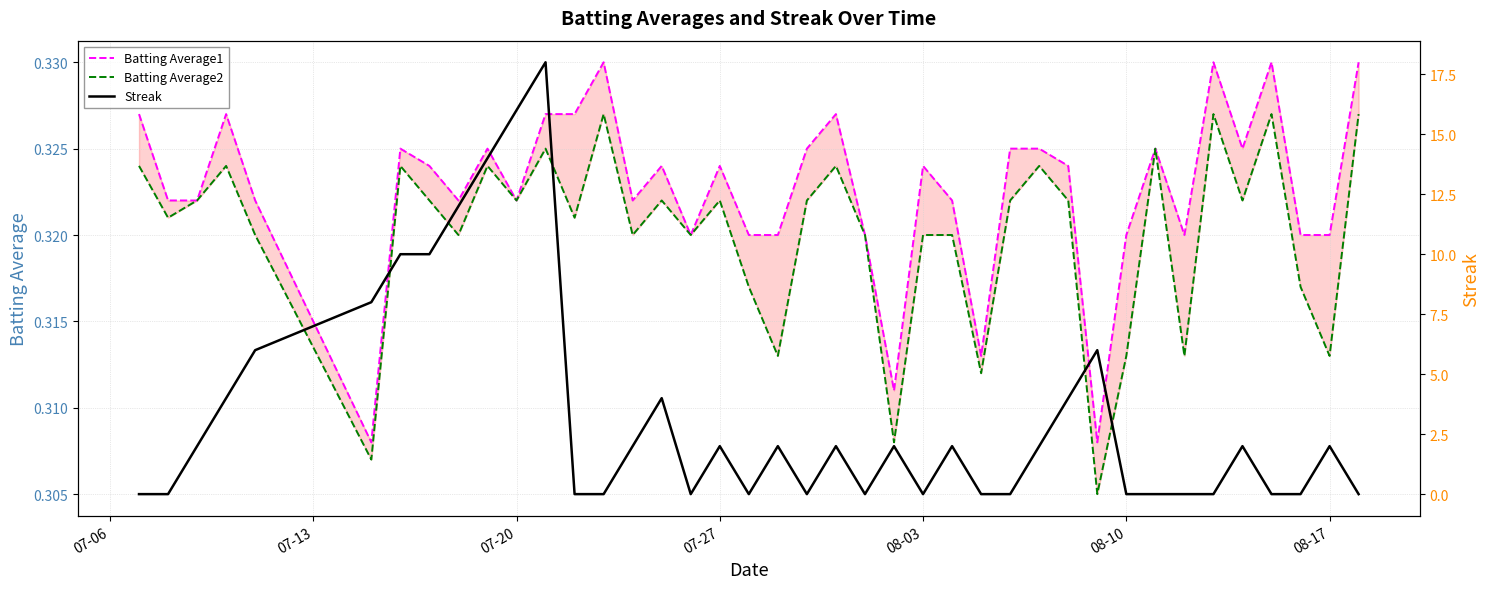

How many interior local valleys does the Batting Average1 series have?

10